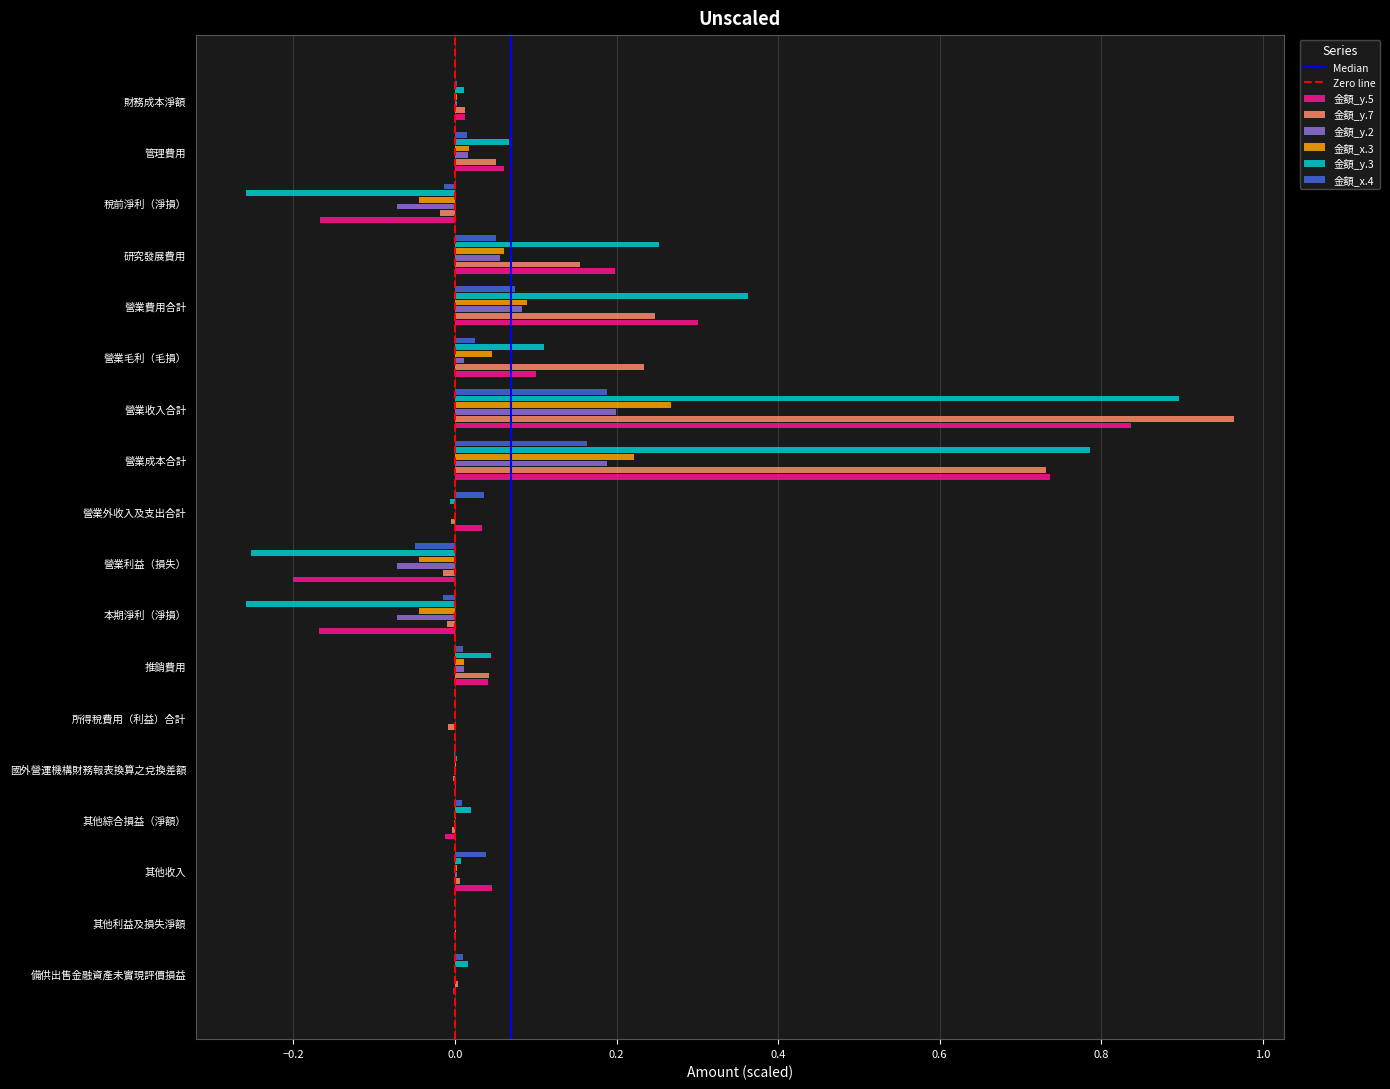

What is the sum of all 金額_x.4 values?

0.5